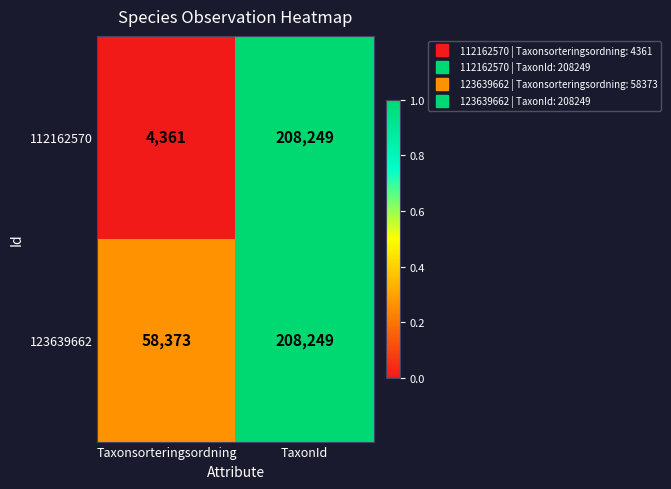

Which label corresponds to the smallest value in the chart?

Taxonsorteringsordning